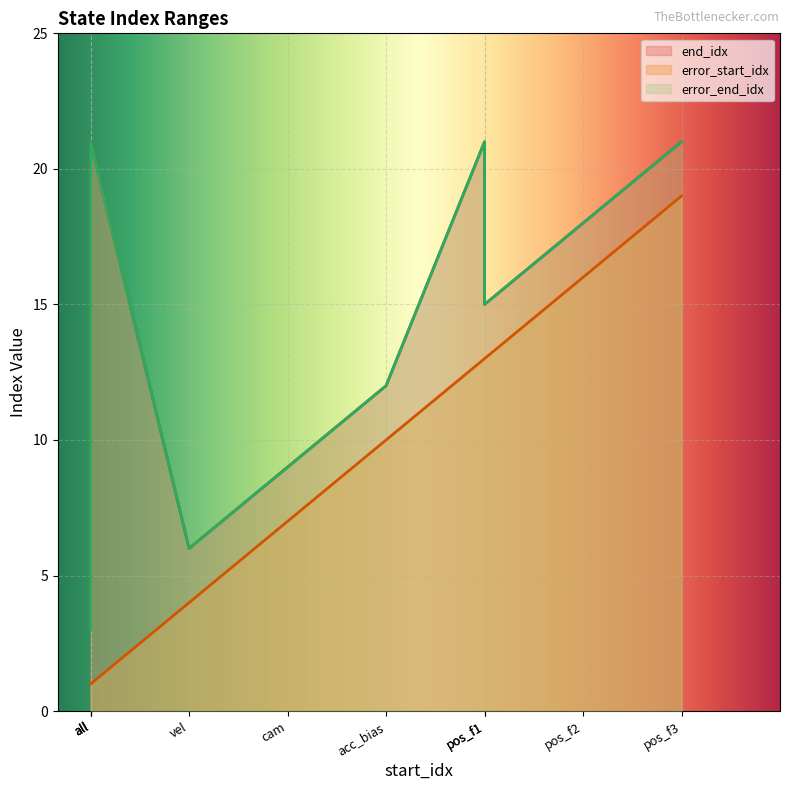

What is the difference between the error_end_idx values at vel and acc_bias?

6